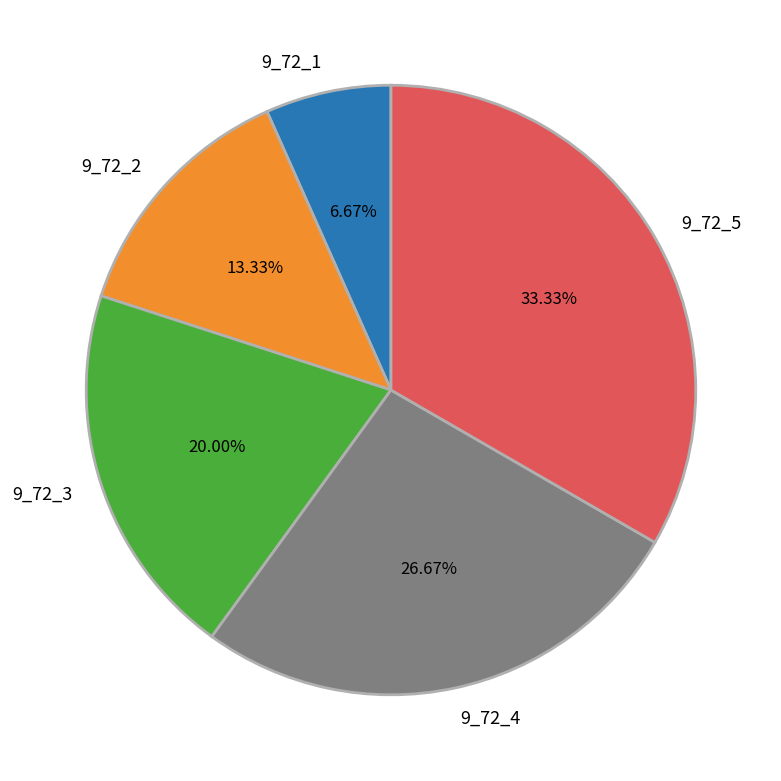

To the nearest percent, what is the difference between the 9_72_1 and 9_72_2 slice percentages?

7%